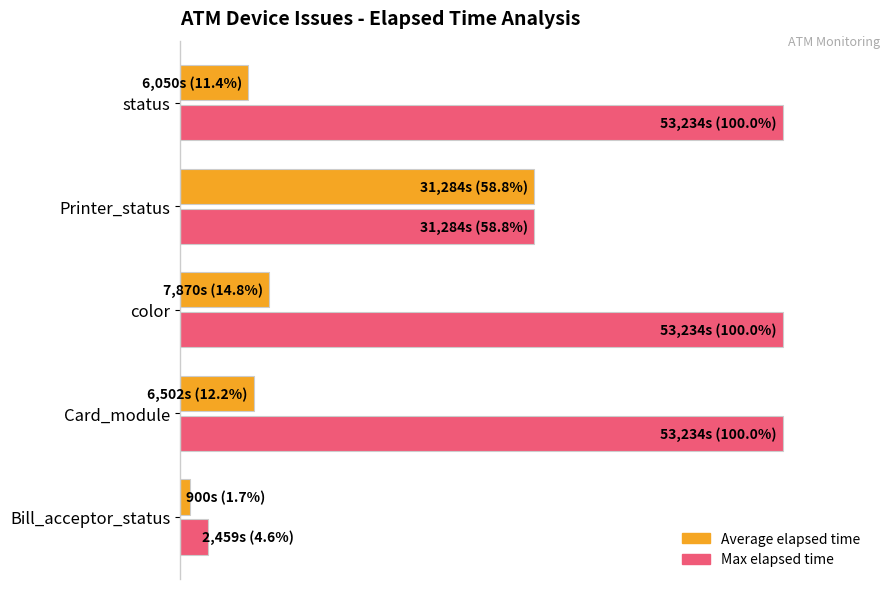

What are all the series names shown in the legend?

Average elapsed time, Max elapsed time